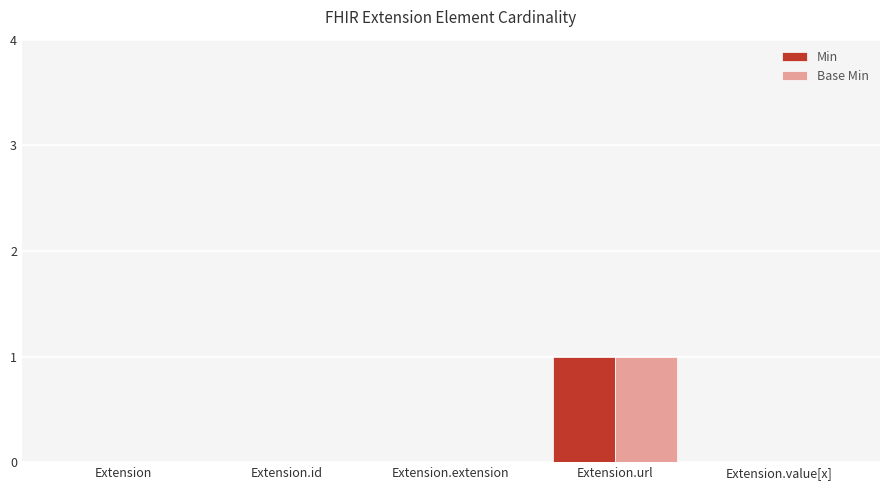

Reading left to right, transcribe all the data shown in this chart.

Min: 0	0	0	1	0
Base Min: 0	0	0	1	0